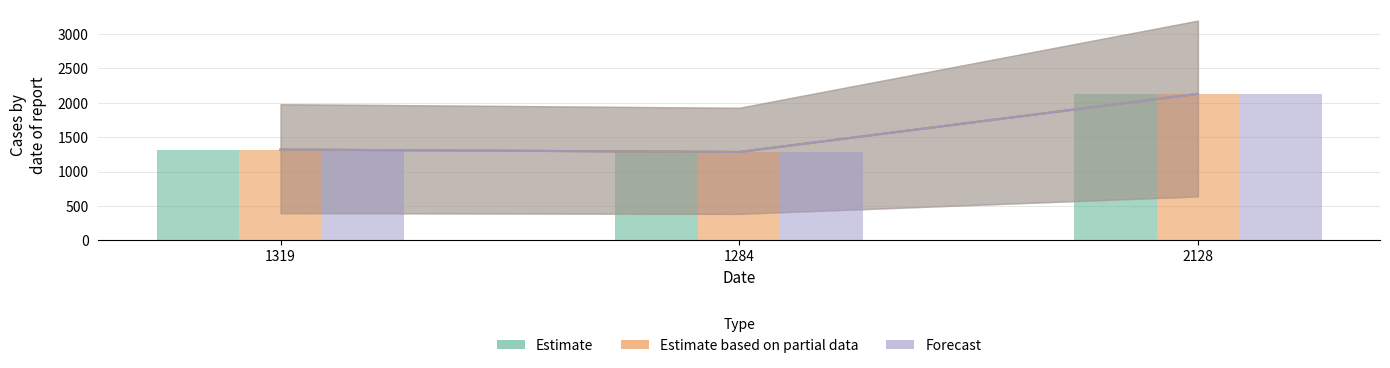

At which category does the chart reach its minimum across all series?

1284